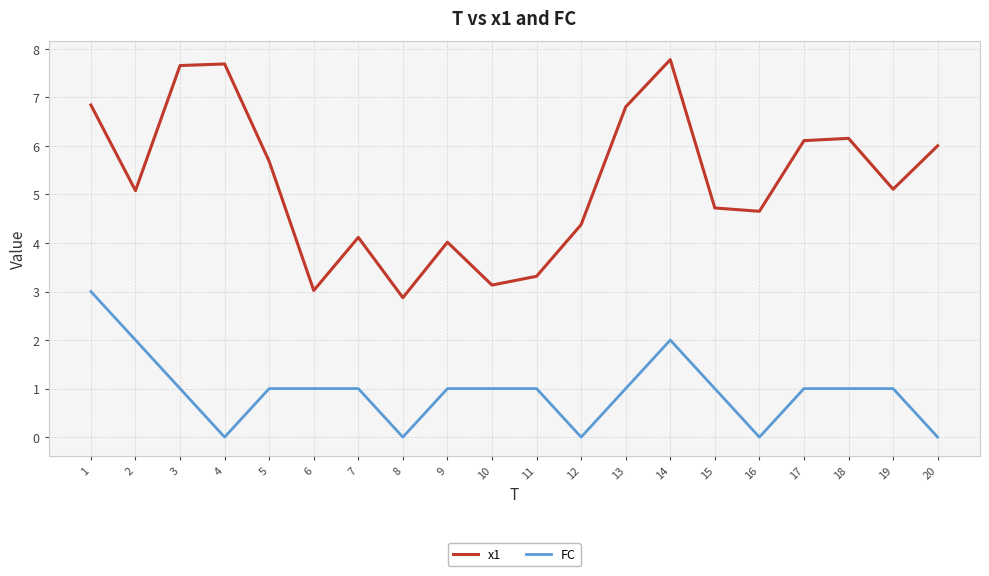

Reading left to right, list all the values displayed in this chart.

x1: 1=6.8	2=5.1	3=7.7	4=7.7	5=5.7	6=3.0	7=4.1	8=2.9	9=4.0	10=3.1	11=3.3	12=4.4	13=6.8	14=7.8	15=4.7	16=4.7	17=6.1	18=6.2	19=5.1	20=6.0
FC: 1=3.0	2=2.0	3=1.0	4=0.0	5=1.0	6=1.0	7=1.0	8=0.0	9=1.0	10=1.0	11=1.0	12=0.0	13=1.0	14=2.0	15=1.0	16=0.0	17=1.0	18=1.0	19=1.0	20=0.0